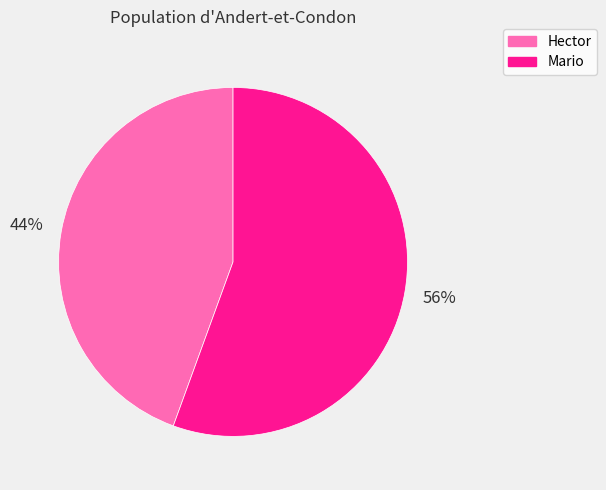

True or false: Mario accounts for 44% of the total.

False